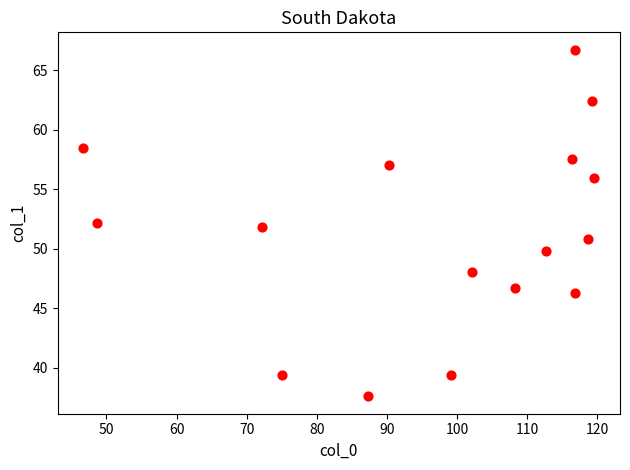

What is the range of Y values (max minus min)?

29.1